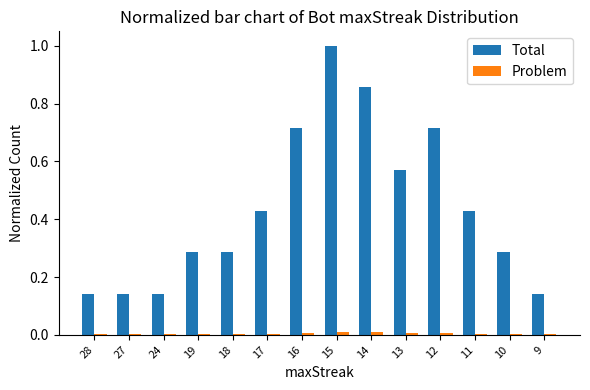

Which series has the widest spread of values?

Total